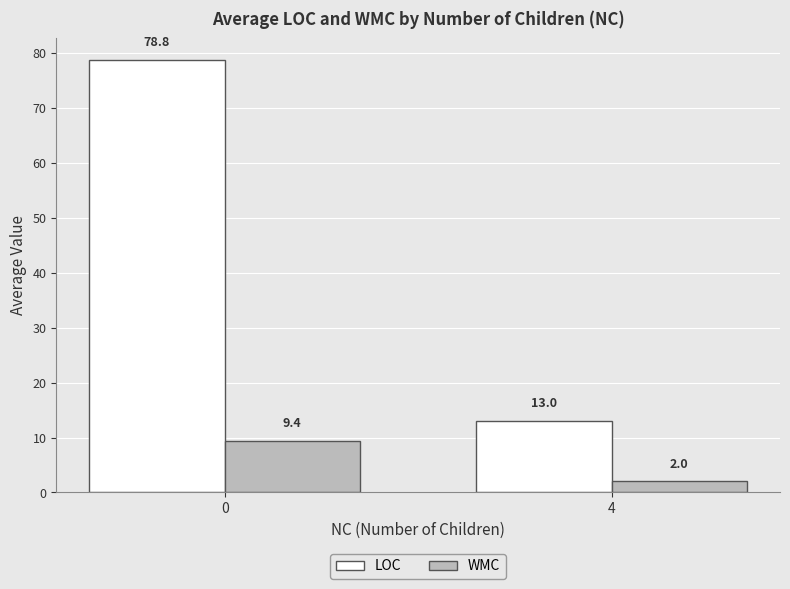

What are all the series names shown in the legend?

LOC, WMC